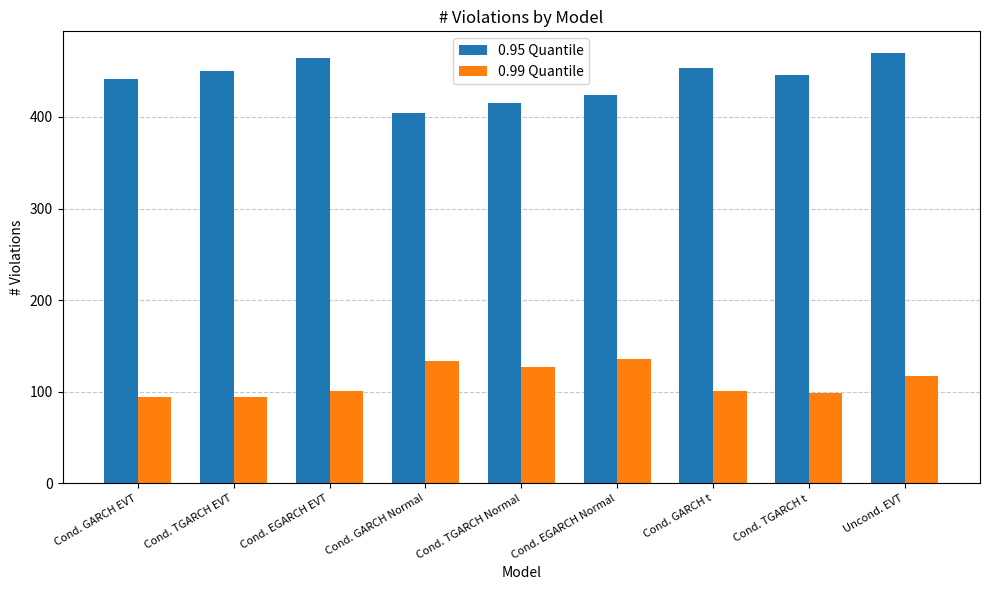

Reading left to right, extract all data points from this chart.

0.95 Quantile: 442	450	464	404	415	424	453	446	470
0.99 Quantile: 94	94	101	134	127	136	101	99	117